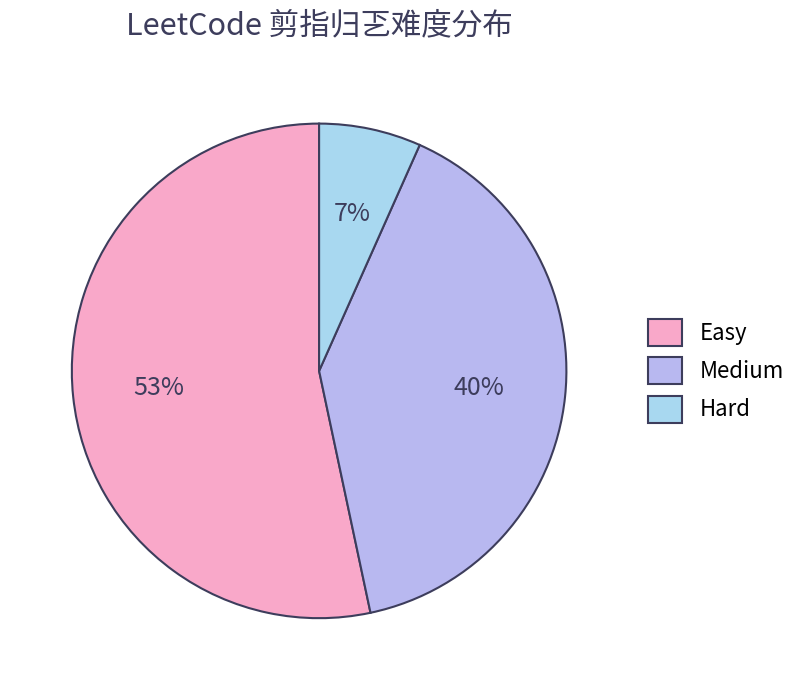

What percentage is the Easy slice, to the nearest percent?

53%